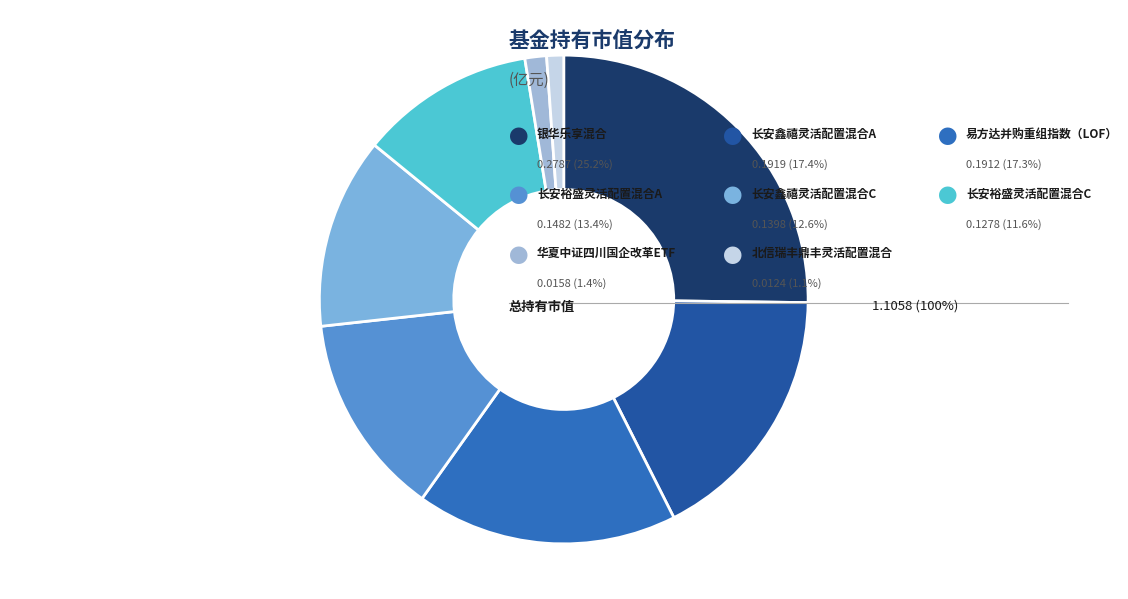

Count the number of slices in the pie.

8